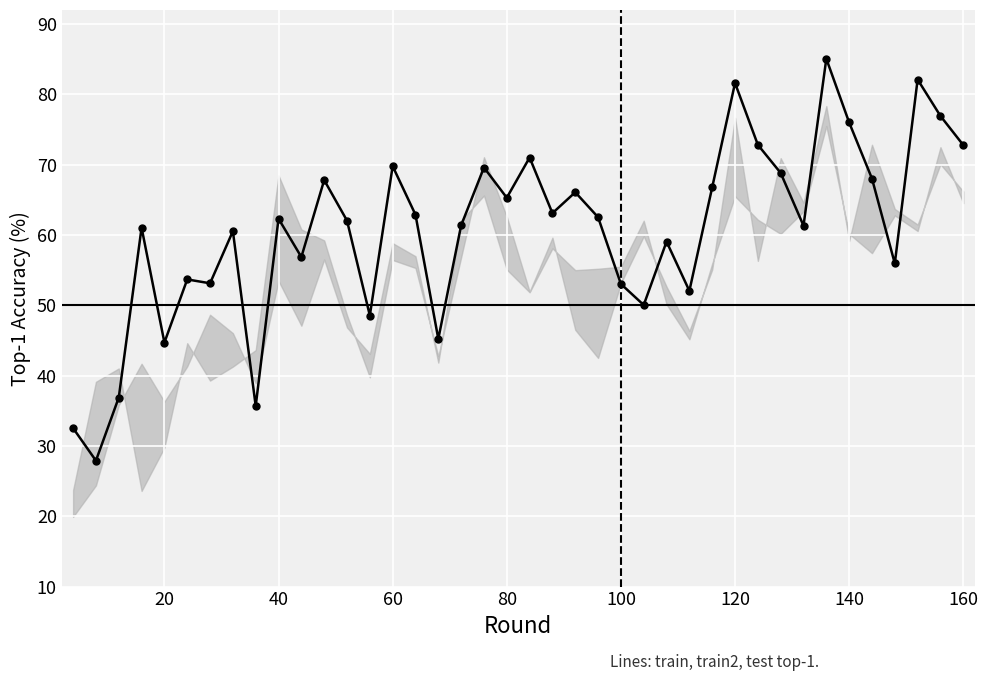

What is the difference between the second highest and second lowest values?

49.6